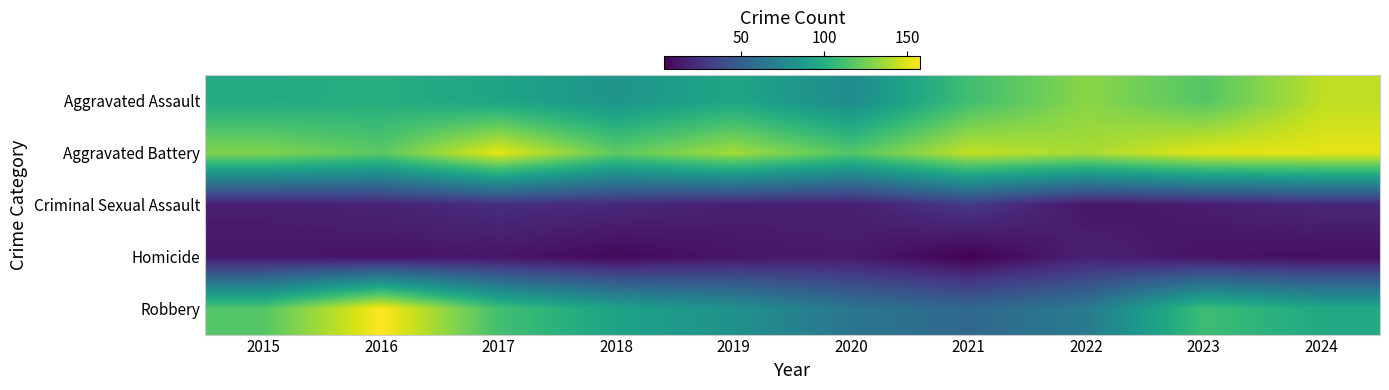

At which category is the sum across all series the highest?

2024